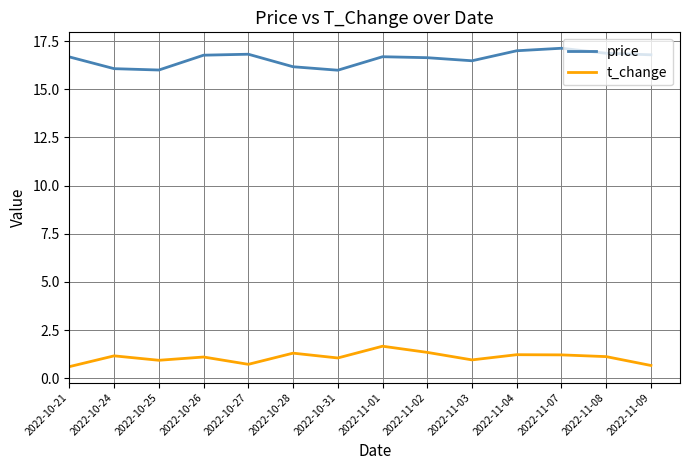

The t_change series shows 0.9 at 2022-11-03. True or false?

True